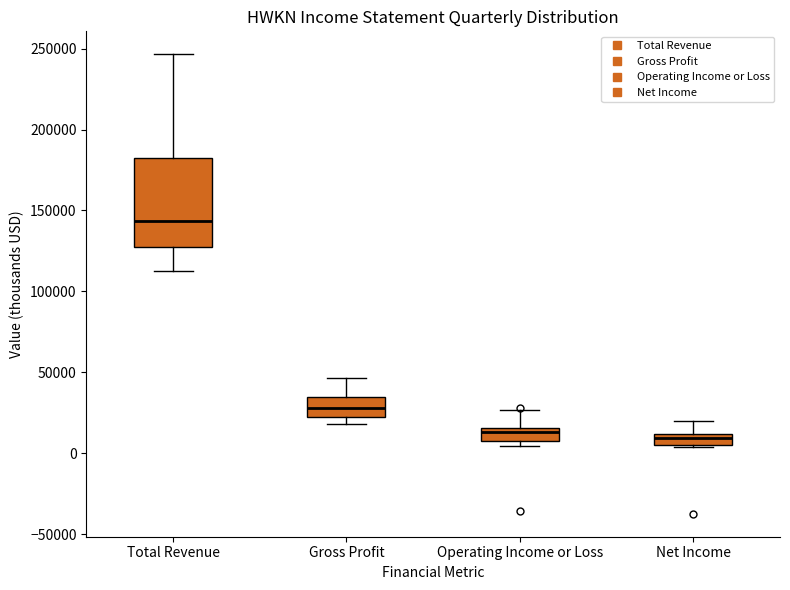

Which box is the tallest, from its lower edge to its upper edge?

Total Revenue